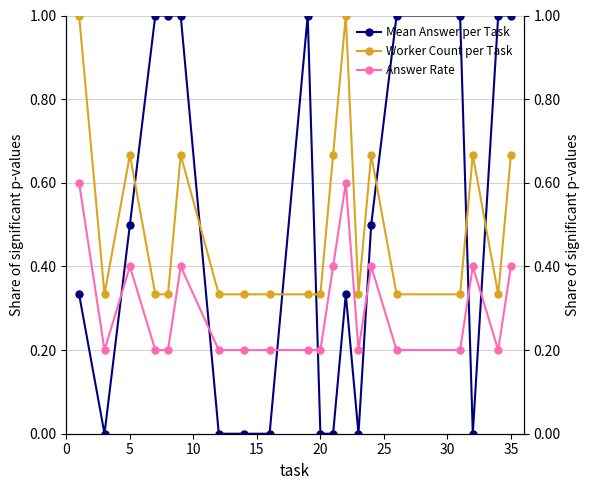

True or false: Answer Rate and Worker Count per Task cross at least once.

False